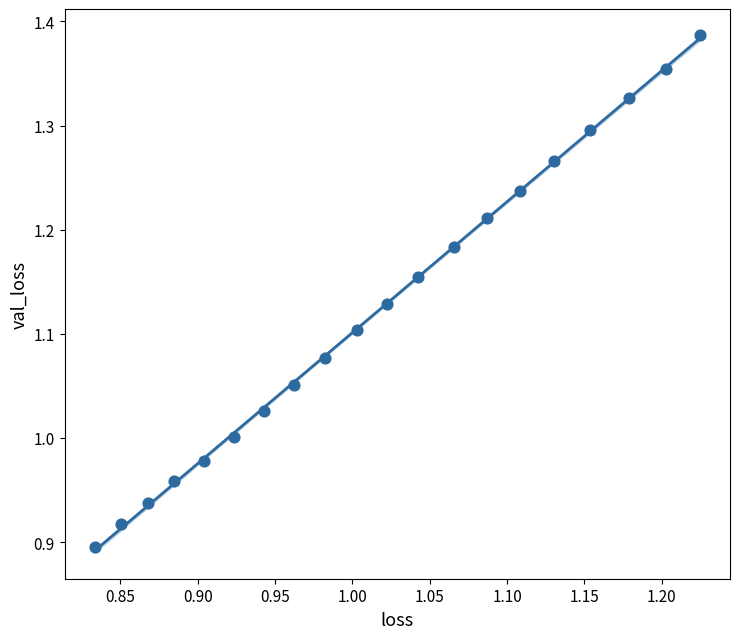

What is the range of Y values (max minus min)?

0.5